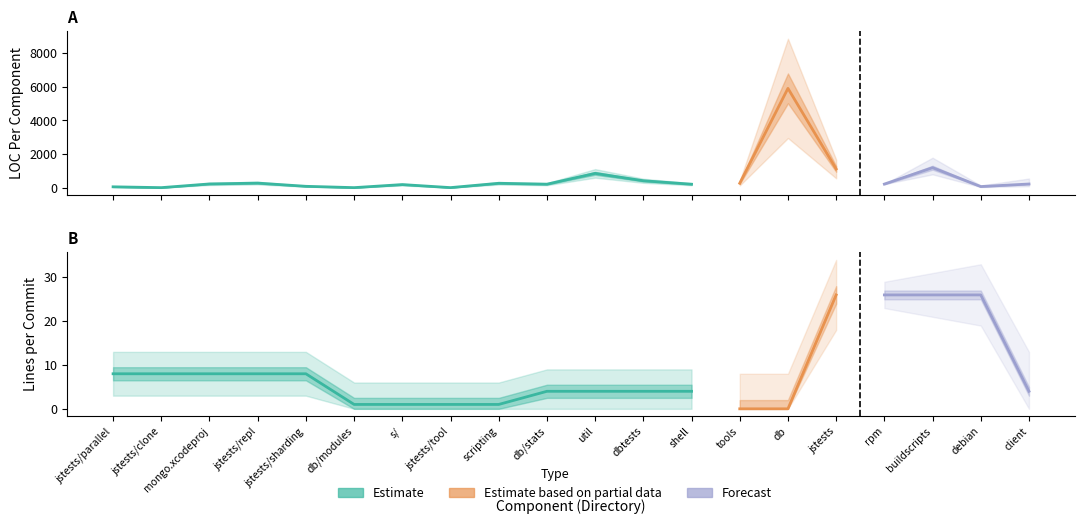

What is the label of the 8th point from the left?

jstests/tool